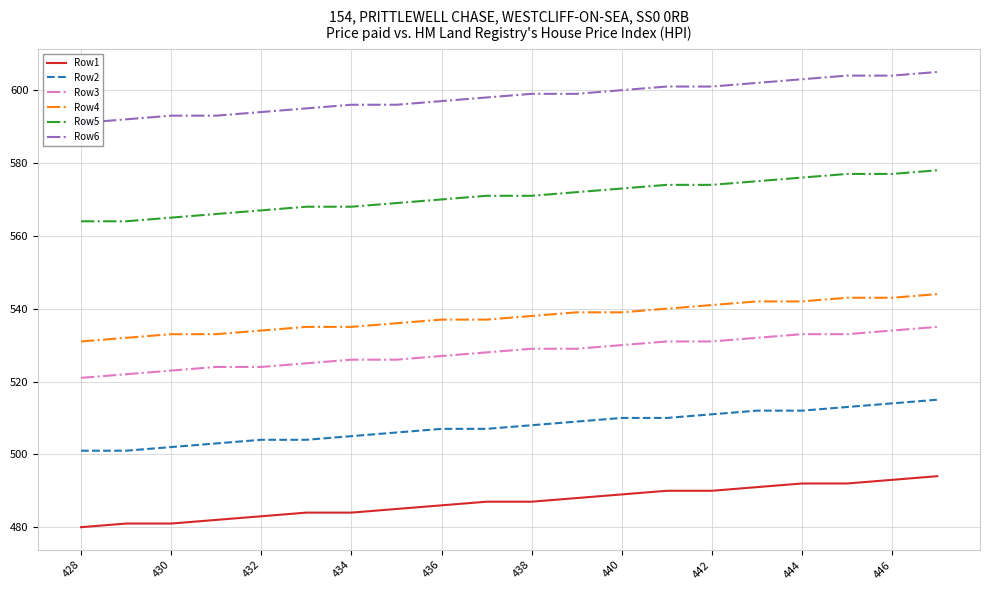

What is the difference between the maximum and minimum values in the Row6 series?

14